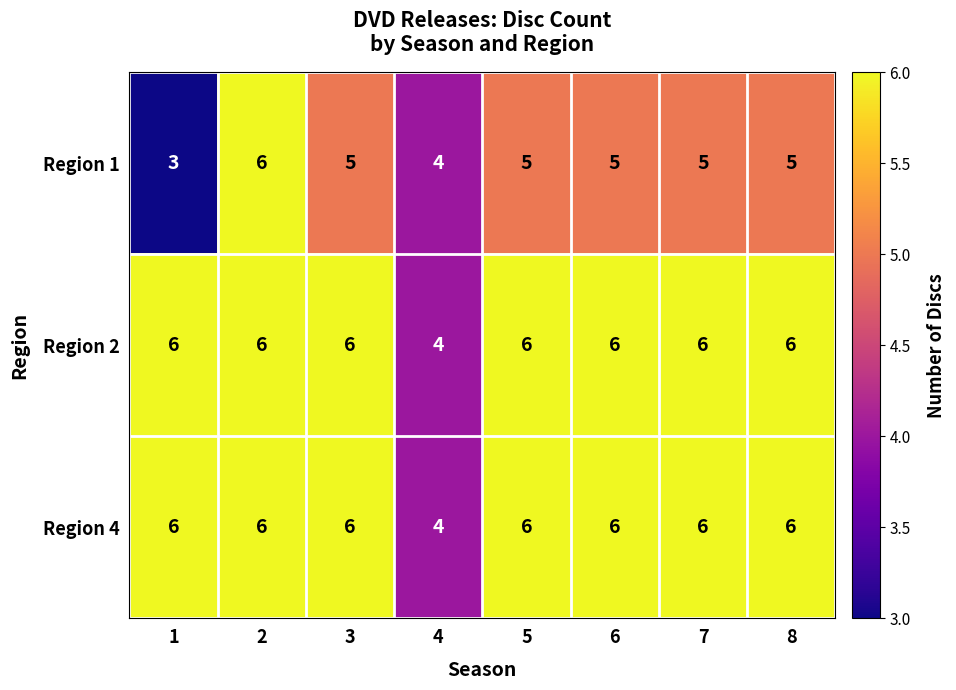

What is the sum of the Region 2 values at 3 and 7?

12